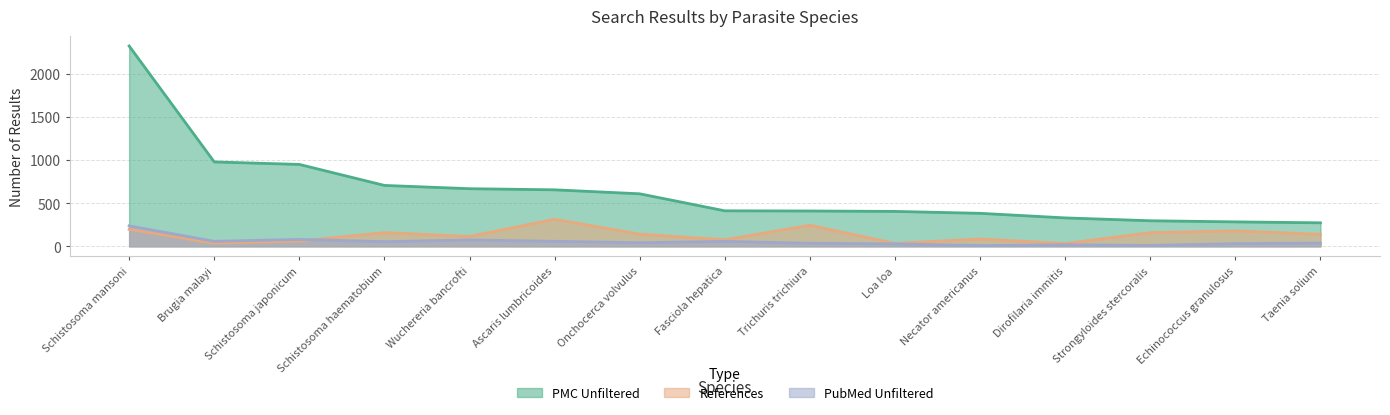

What are all the series names shown in the legend?

PMC Unfiltered, References, PubMed Unfiltered